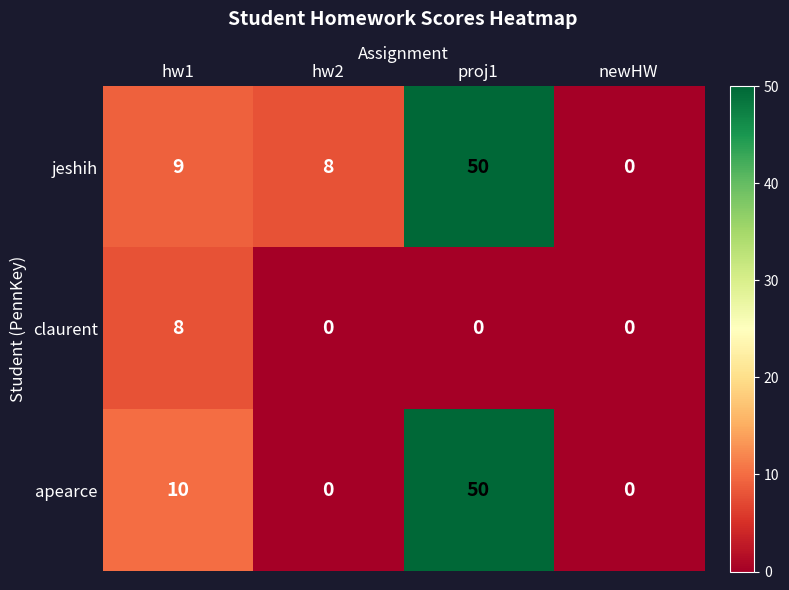

True or false: jeshih has a value of 50 at proj1.

True